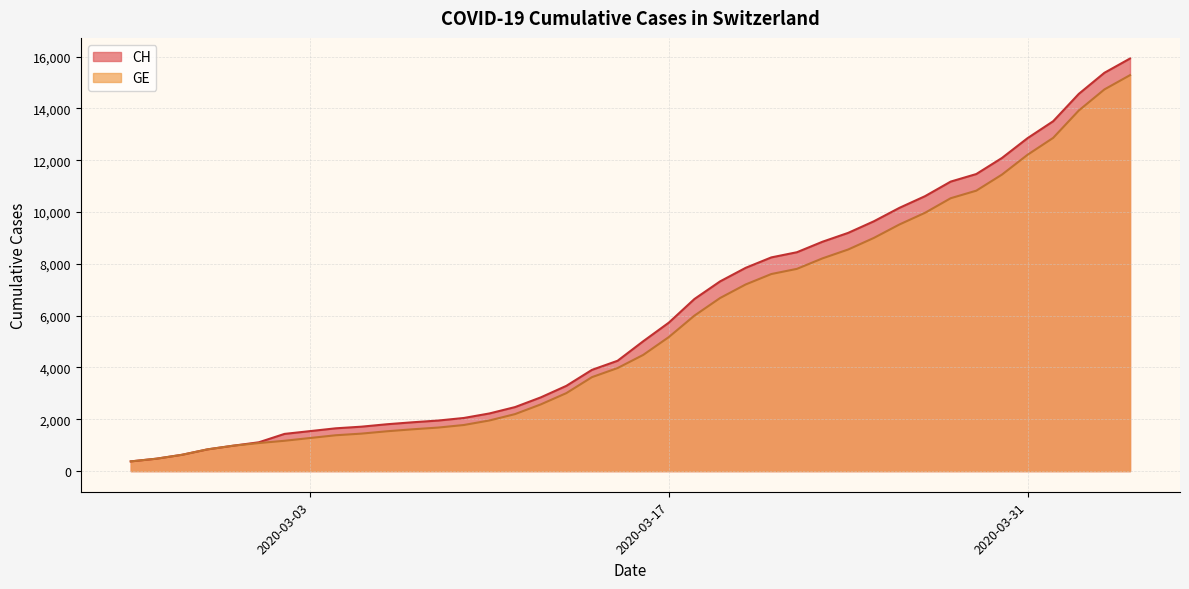

Reading left to right, extract all data points from this chart.

CH: 375	479	630	840	981	1113	1436	1544	1652	1715	1809	1885	1952	2051	2226	2472	2845	3291	3908	4259	5012	5731	6644	7323	7847	8249	8449	8855	9196	9642	10162	10613	11175	11467	12086	12852	13505	14561	15375	15926
GE: 375	479	630	840	981	1083	1171	1278	1384	1447	1538	1614	1681	1780	1955	2201	2574	3010	3627	3978	4485	5174	6002	6681	7205	7607	7807	8213	8554	9000	9520	9971	10533	10825	11444	12210	12863	13919	14733	15284